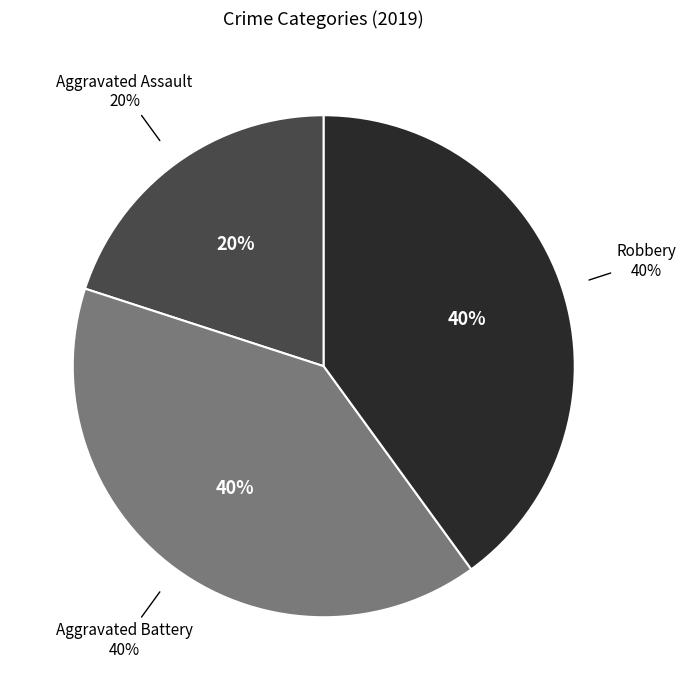

Do Aggravated Battery and Robbery together represent more than half of the pie?

Yes